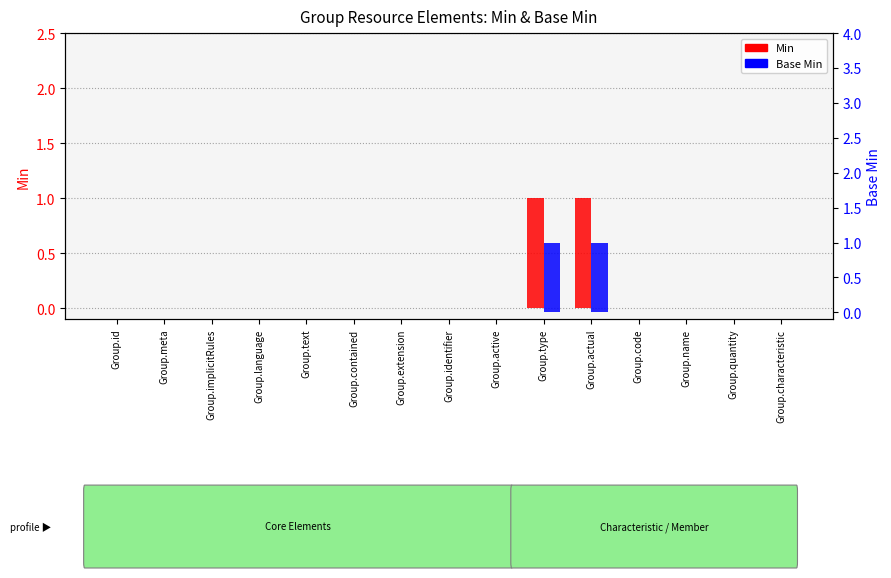

Reading left to right, what are all the values shown in this chart?

Min: 0	0	0	0	0	0	0	0	0	1	1	0	0	0	0
Base Min: 0	0	0	0	0	0	0	0	0	1	1	0	0	0	0